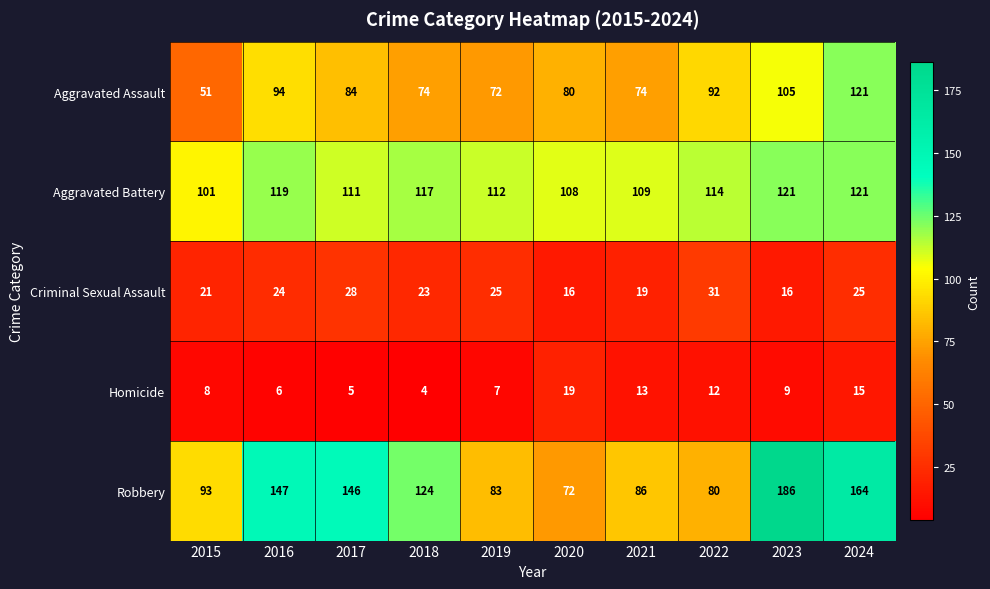

What is the smallest value displayed?

4